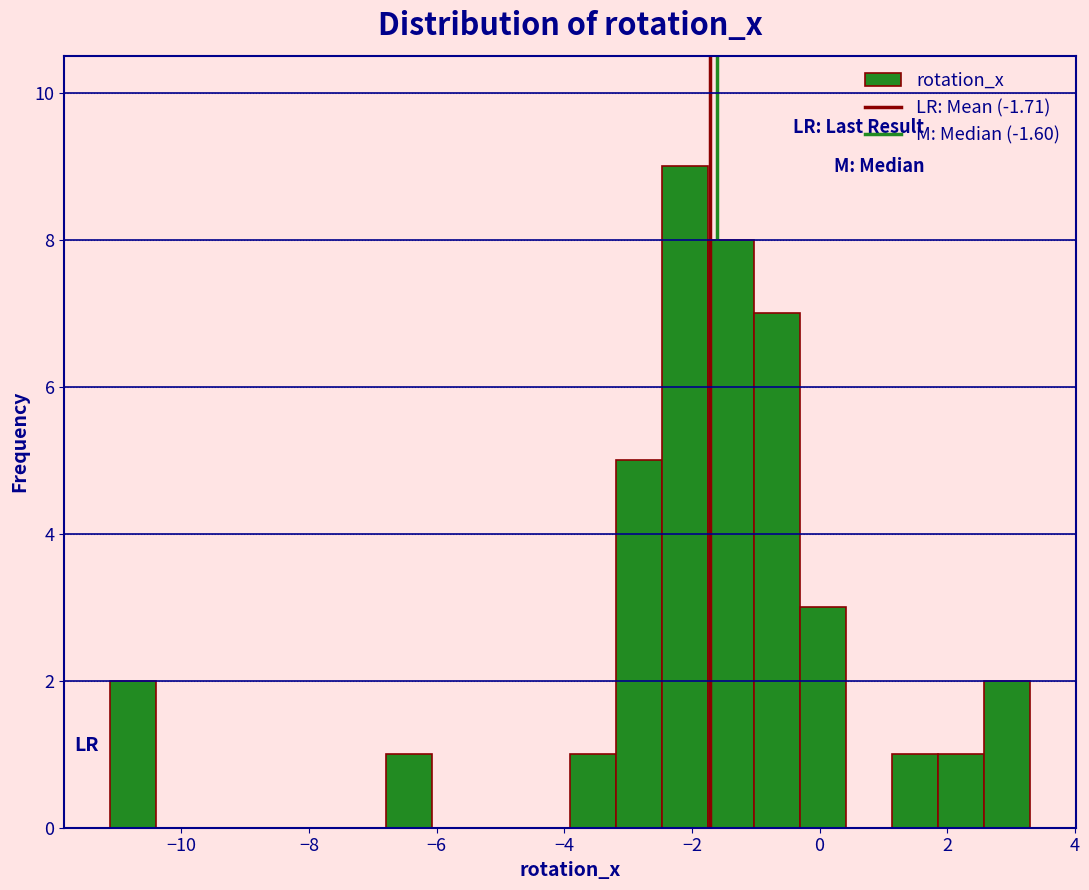

Read against the x-axis, roughly where is the centre of the tallest bar?

-2.2